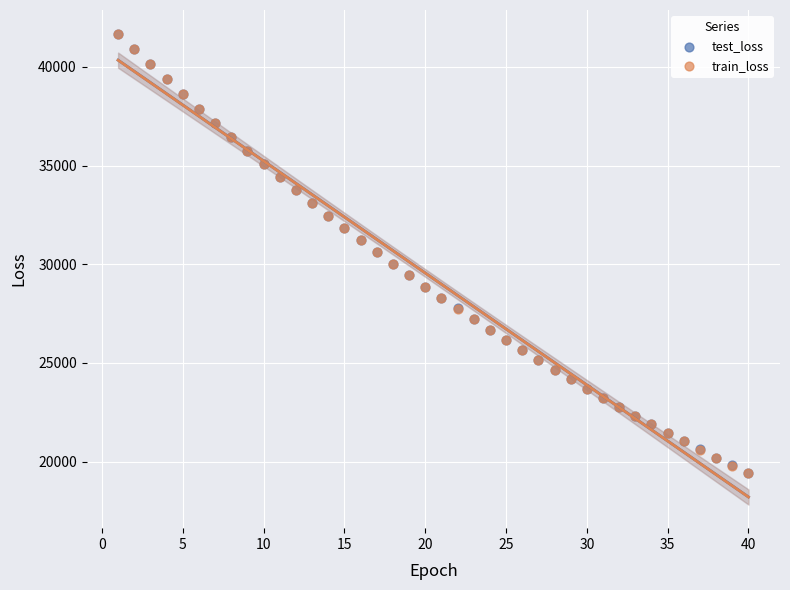

Which series has the widest spread of Y values?

train_loss